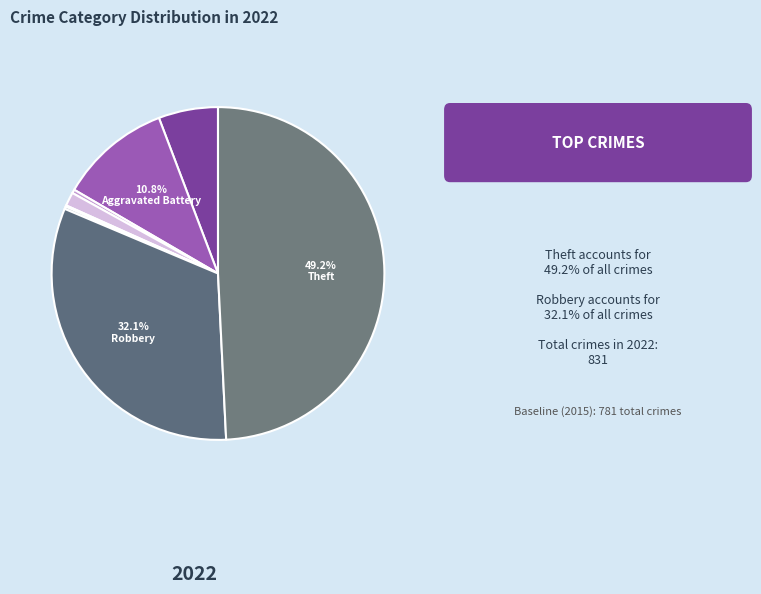

What is the largest slice in the pie chart?

Theft